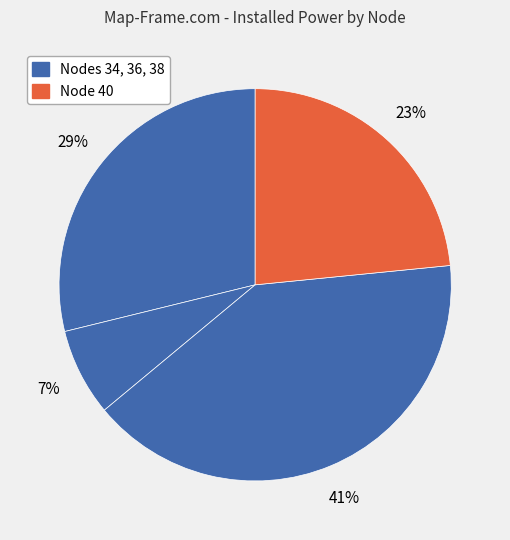

Count the number of slices in the pie.

4